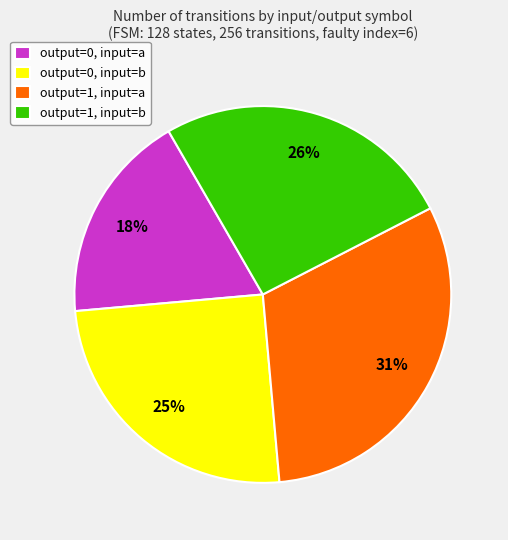

True or false: output=1, input=b accounts for 26% of the total.

True